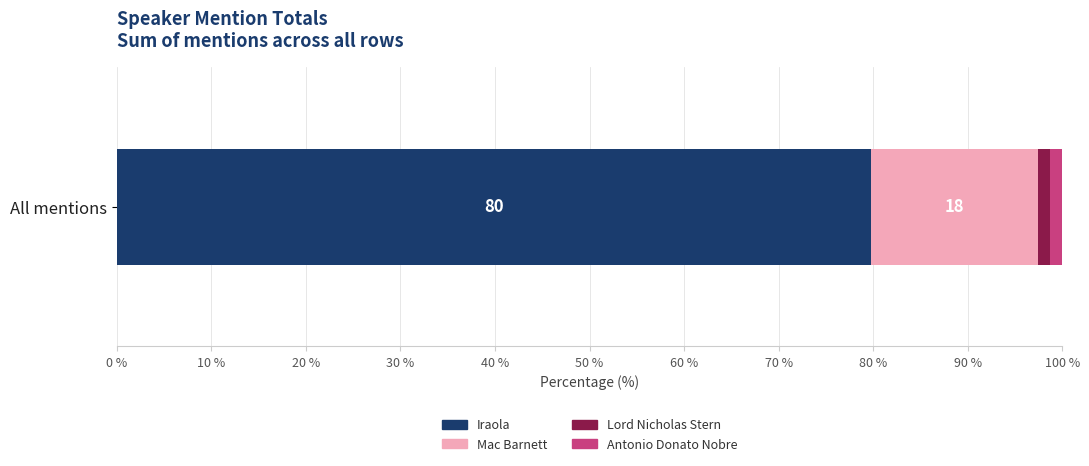

What is the maximum value for Iraola?

79.8